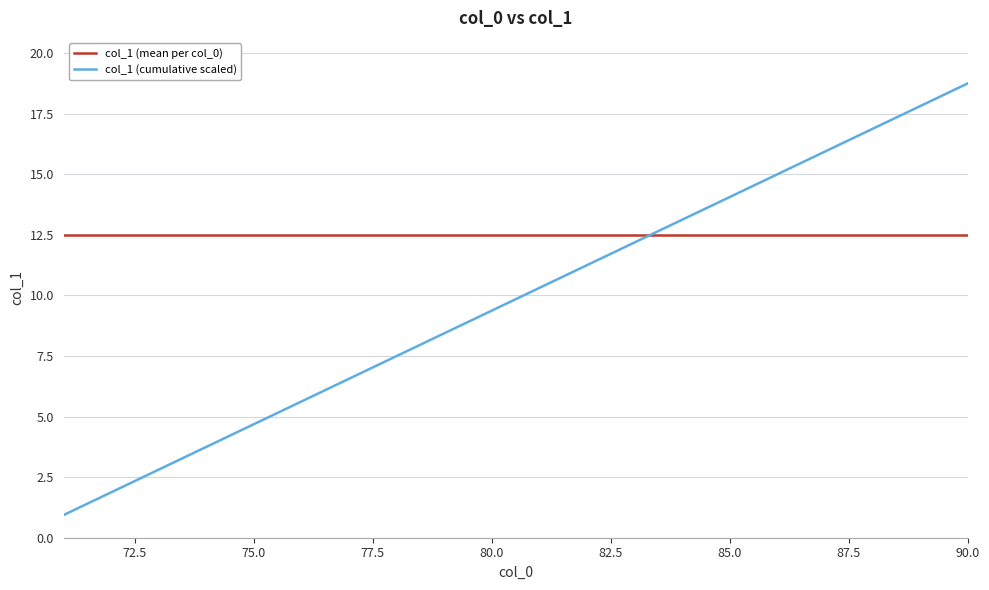

What is the minimum value shown in the chart?

0.9